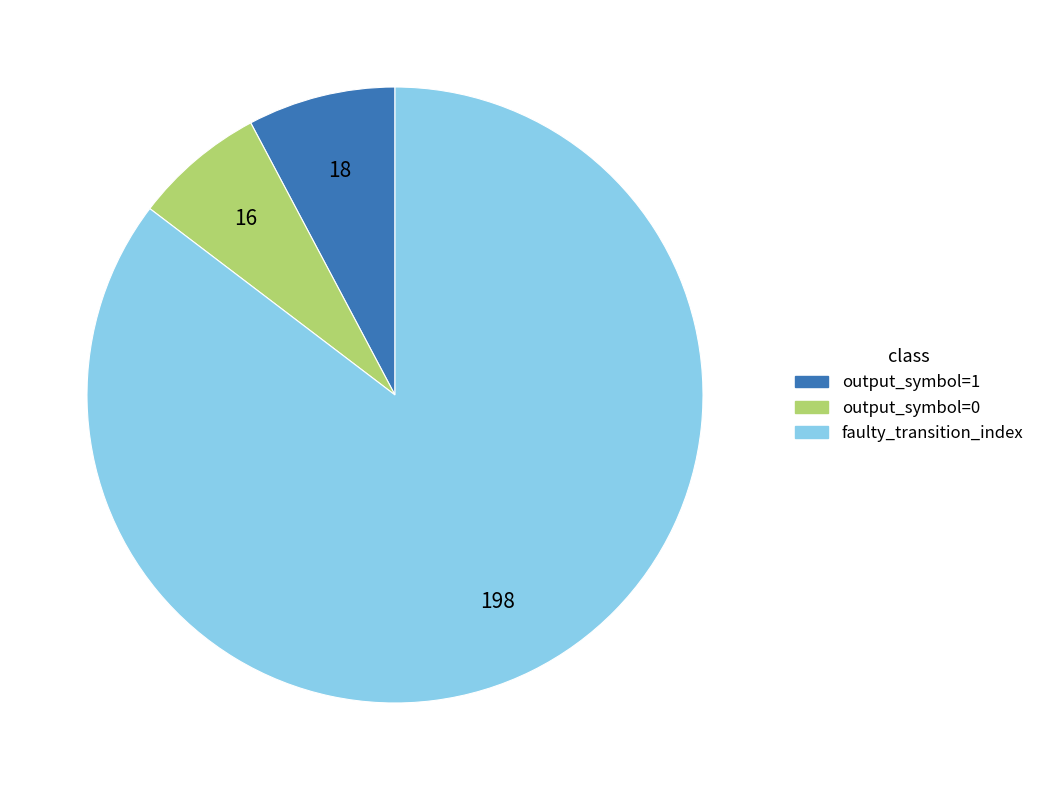

Is there any slice that represents more than half of the pie?

Yes